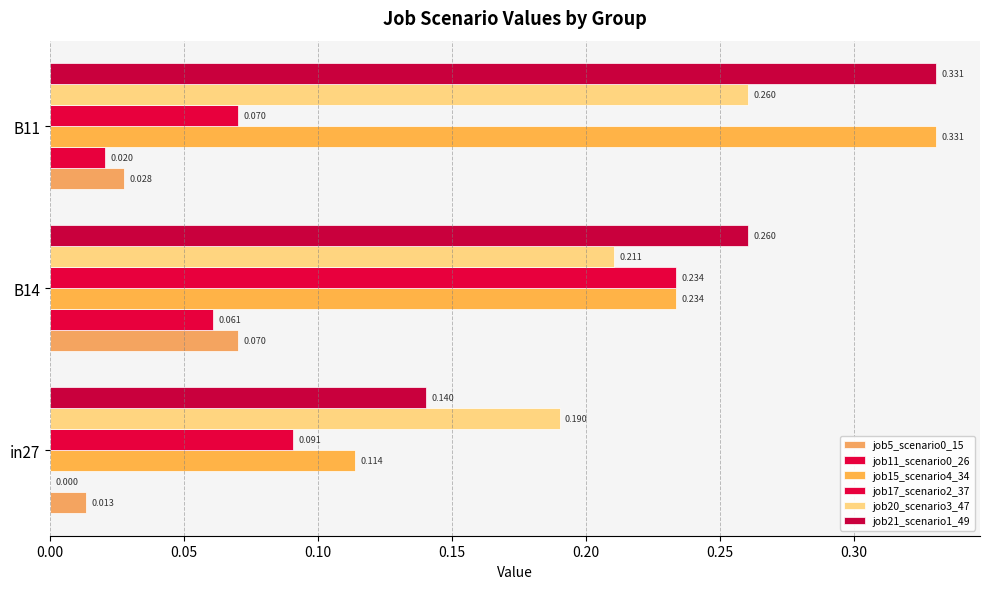

Count the number of categories in the chart.

3